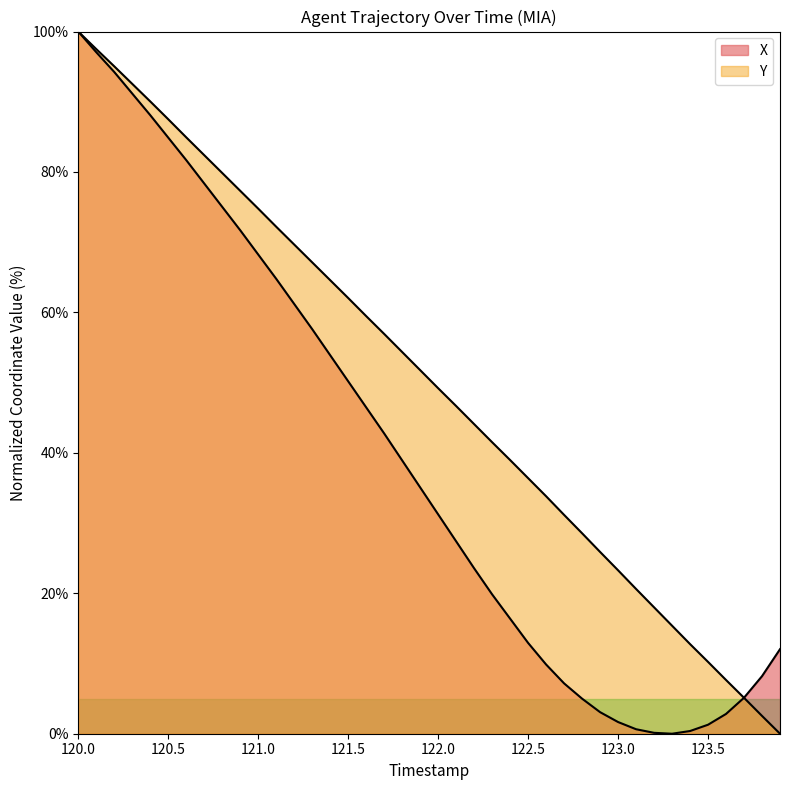

What is the label of the 16th point from the left?

121.5